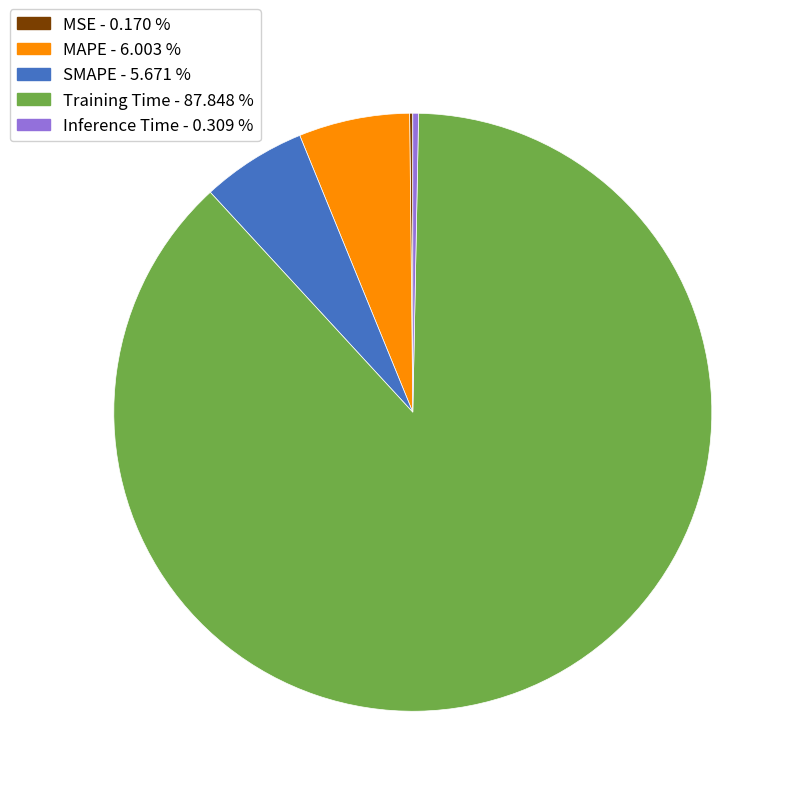

The MAPE slice represents 1% of the pie. True or false?

False